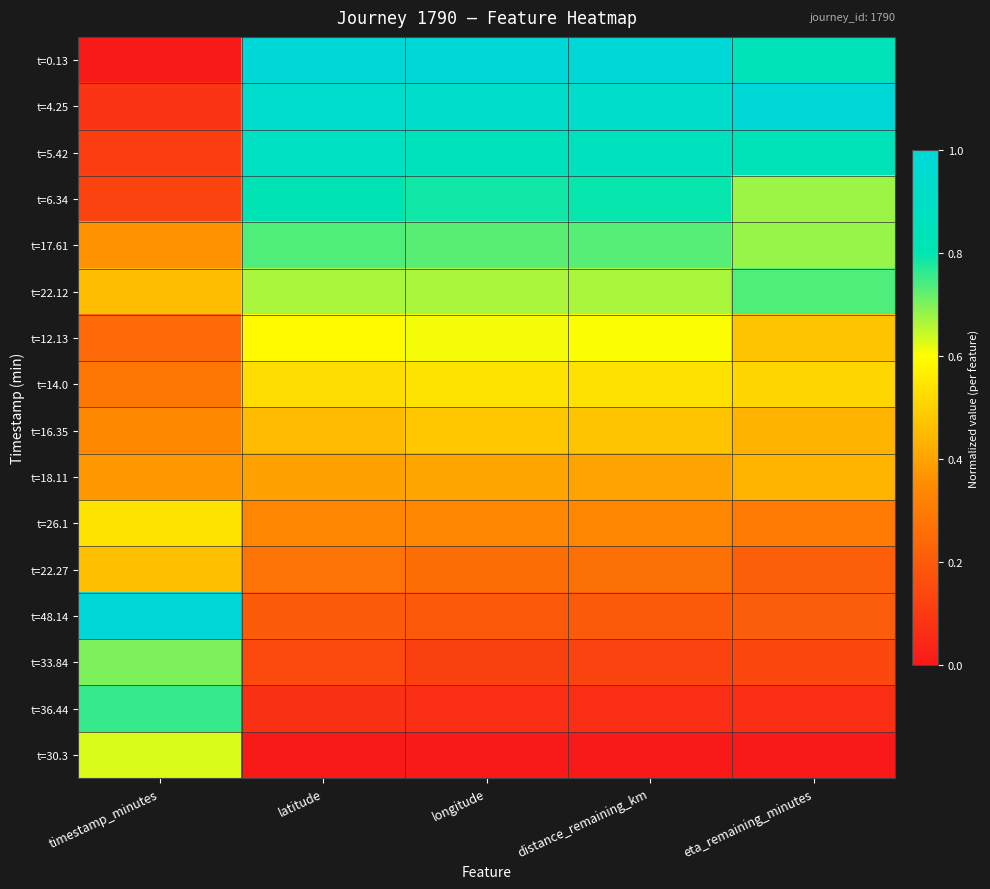

Reading left to right, extract all data points from this chart.

t=0.13: timestamp_minutes=0.0	latitude=1.0	longitude=1.0	distance_remaining_km=1.0	eta_remaining_minutes=0.8
t=4.25: timestamp_minutes=0.1	latitude=0.9	longitude=0.9	distance_remaining_km=0.9	eta_remaining_minutes=1.0
t=5.42: timestamp_minutes=0.1	latitude=0.9	longitude=0.9	distance_remaining_km=0.9	eta_remaining_minutes=0.8
t=6.34: timestamp_minutes=0.1	latitude=0.8	longitude=0.8	distance_remaining_km=0.8	eta_remaining_minutes=0.7
t=17.61: timestamp_minutes=0.4	latitude=0.7	longitude=0.7	distance_remaining_km=0.7	eta_remaining_minutes=0.7
t=22.12: timestamp_minutes=0.5	latitude=0.7	longitude=0.7	distance_remaining_km=0.7	eta_remaining_minutes=0.7
t=12.13: timestamp_minutes=0.2	latitude=0.6	longitude=0.6	distance_remaining_km=0.6	eta_remaining_minutes=0.5
t=14.0: timestamp_minutes=0.3	latitude=0.5	longitude=0.5	distance_remaining_km=0.5	eta_remaining_minutes=0.5
t=16.35: timestamp_minutes=0.3	latitude=0.5	longitude=0.5	distance_remaining_km=0.5	eta_remaining_minutes=0.4
t=18.11: timestamp_minutes=0.4	latitude=0.4	longitude=0.4	distance_remaining_km=0.4	eta_remaining_minutes=0.4
t=26.1: timestamp_minutes=0.5	latitude=0.3	longitude=0.3	distance_remaining_km=0.3	eta_remaining_minutes=0.3
t=22.27: timestamp_minutes=0.5	latitude=0.3	longitude=0.3	distance_remaining_km=0.3	eta_remaining_minutes=0.2
t=48.14: timestamp_minutes=1.0	latitude=0.2	longitude=0.2	distance_remaining_km=0.2	eta_remaining_minutes=0.2
t=33.84: timestamp_minutes=0.7	latitude=0.1	longitude=0.1	distance_remaining_km=0.1	eta_remaining_minutes=0.1
t=36.44: timestamp_minutes=0.8	latitude=0.1	longitude=0.1	distance_remaining_km=0.1	eta_remaining_minutes=0.1
t=30.3: timestamp_minutes=0.6	latitude=0.0	longitude=0.0	distance_remaining_km=0.0	eta_remaining_minutes=0.0